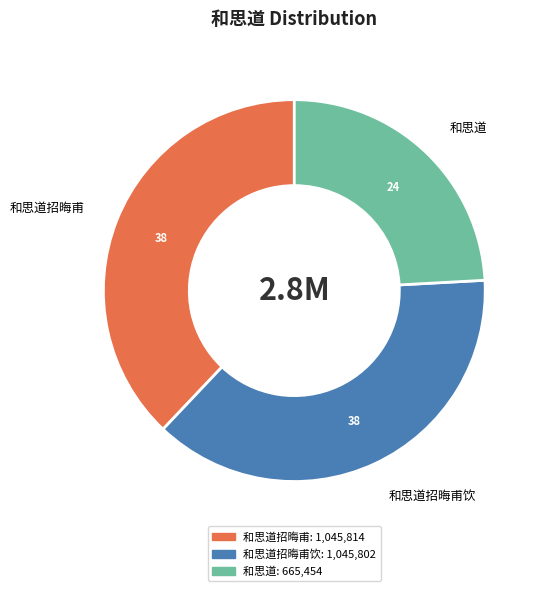

Which slice is the smallest?

和思道